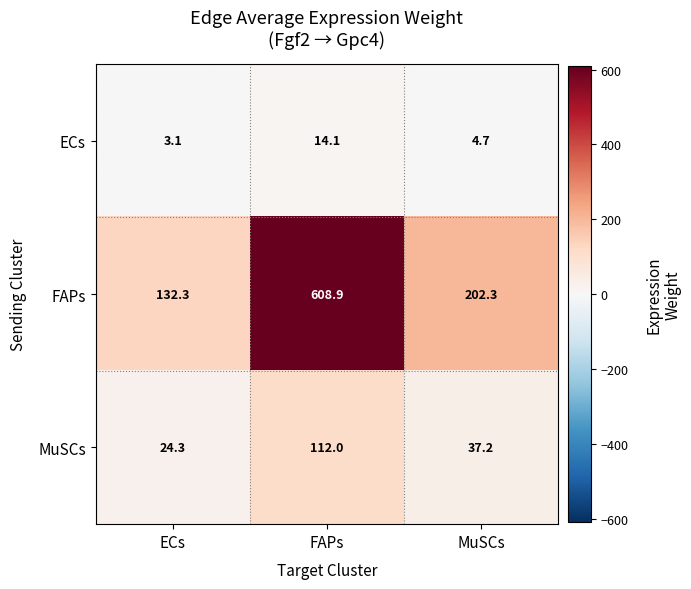

Rank the series by their maximum value, from highest to lowest.

FAPs, MuSCs, ECs